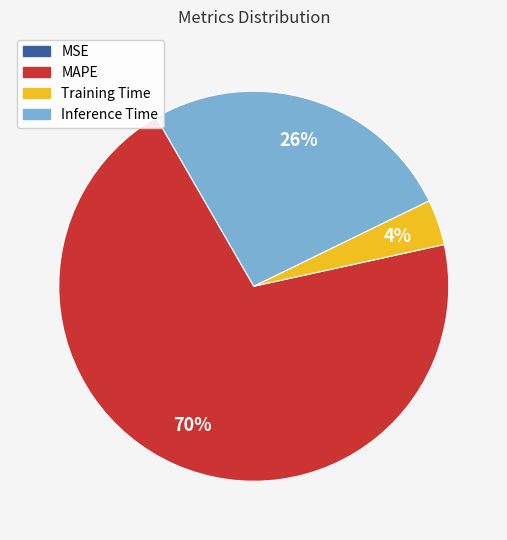

Between MAPE and Inference Time, which is larger?

MAPE